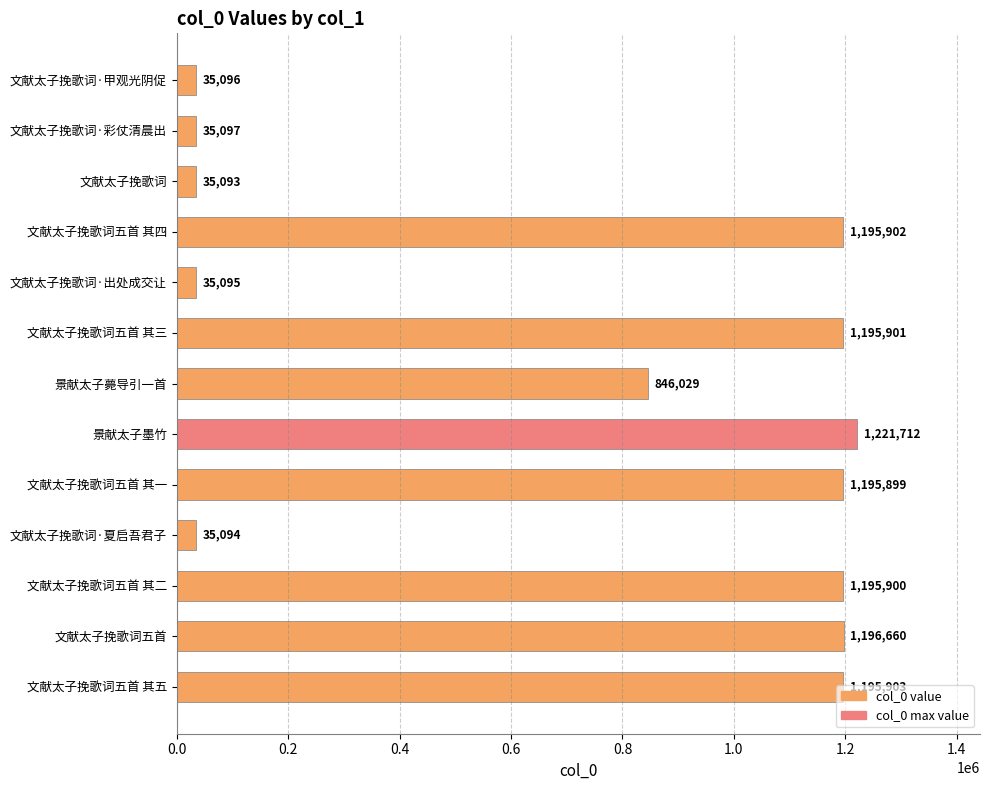

List the labels in order of value, smallest first.

文献太子挽歌词, 文献太子挽歌词·夏启吾君子, 文献太子挽歌词·出处成交让, 文献太子挽歌词·甲观光阴促, 文献太子挽歌词·彩仗清晨出, 景献太子薨导引一首, 文献太子挽歌词五首 其一, 文献太子挽歌词五首 其二, 文献太子挽歌词五首 其三, 文献太子挽歌词五首 其四, 文献太子挽歌词五首 其五, 文献太子挽歌词五首, 景献太子墨竹